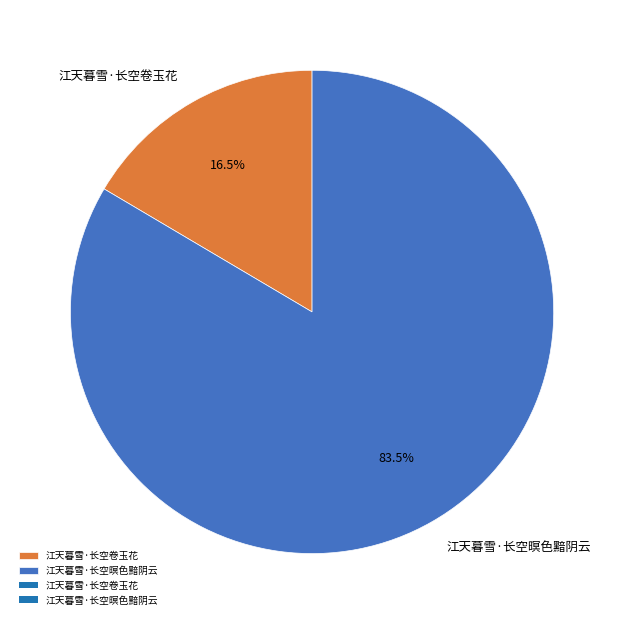

Is it true that 江天暮雪·长空卷玉花 is 8% of the pie?

False